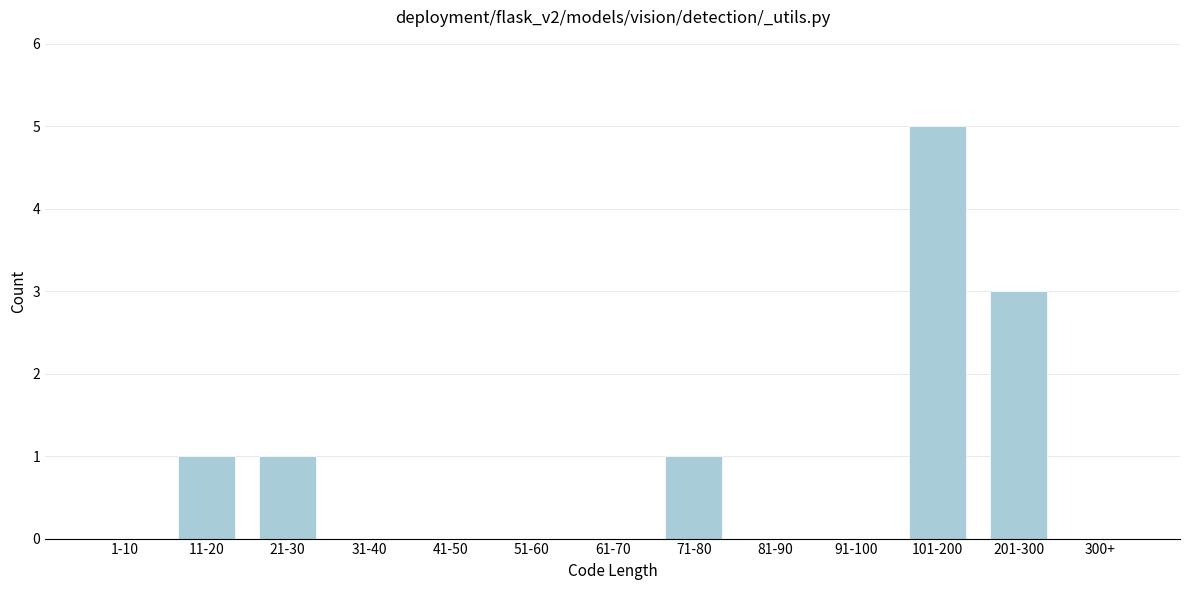

Reading left to right, extract all data points from this chart.

1-10=0	11-20=1	21-30=1	31-40=0	41-50=0	51-60=0	61-70=0	71-80=1	81-90=0	91-100=0	101-200=5	201-300=3	300+=0